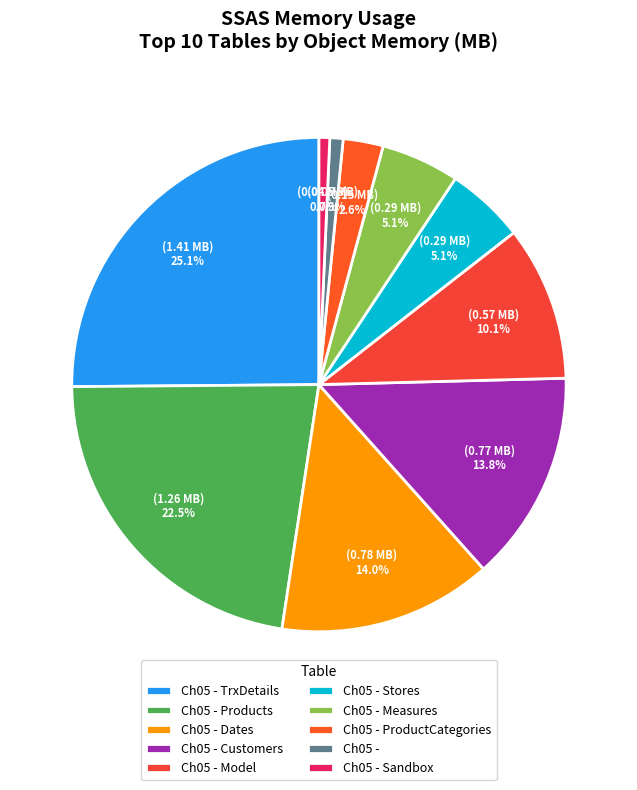

How many slices are in this pie chart?

10